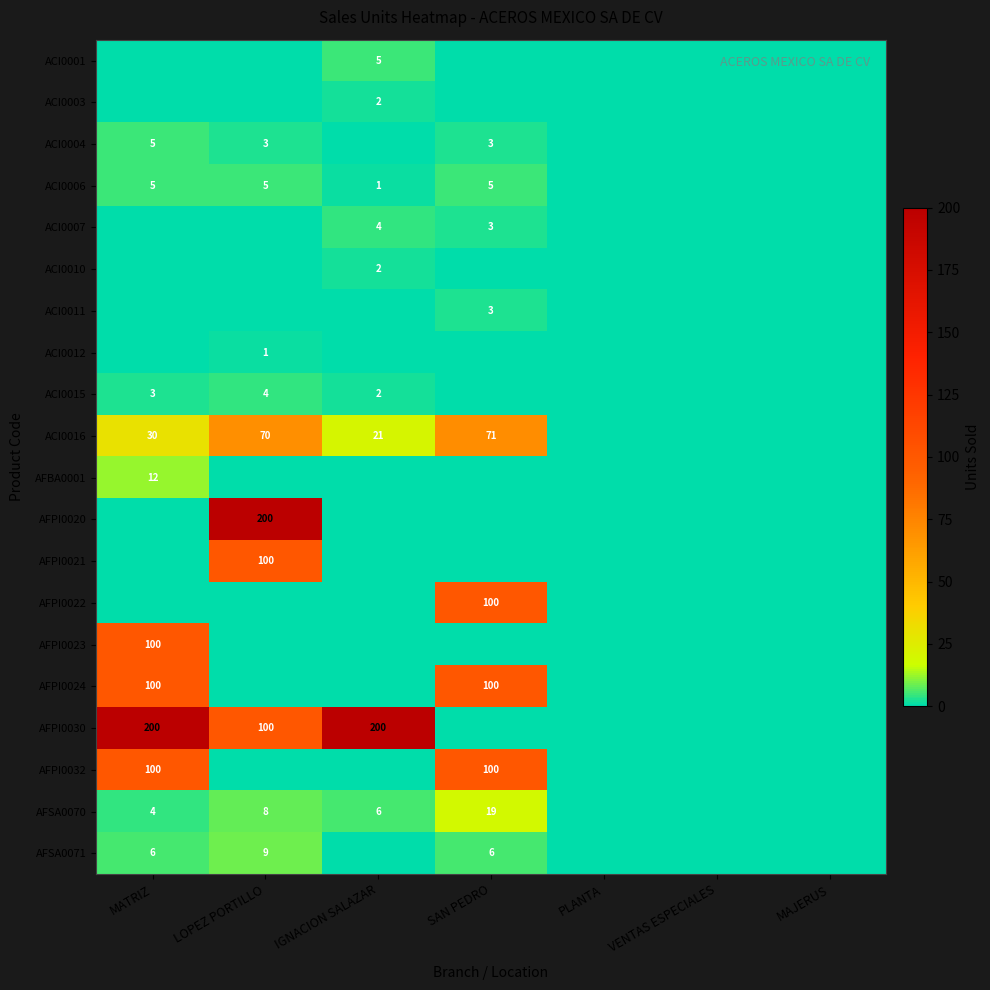

Is it true that AFPI0023 equals 100 at MATRIZ?

True